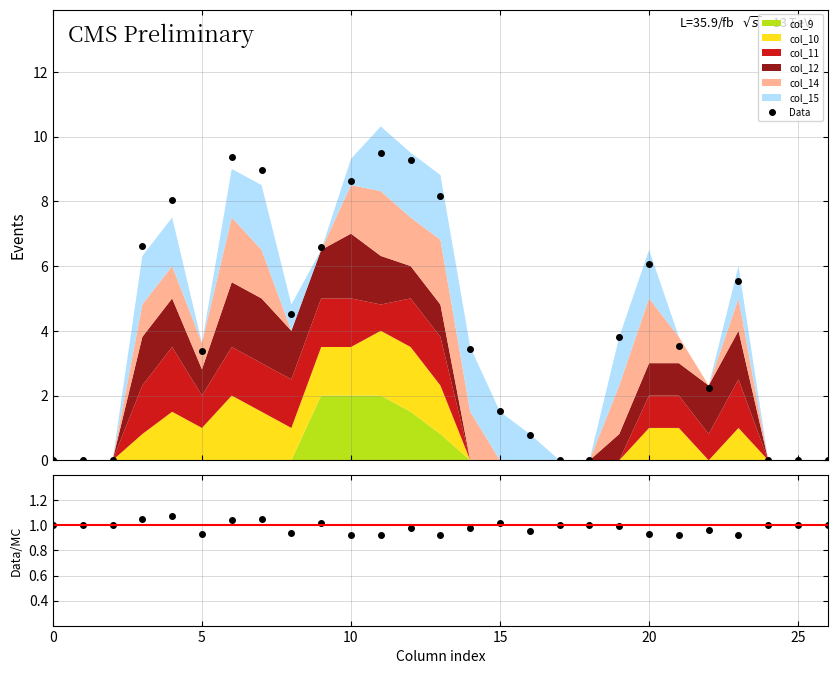

How many lines are shown in the chart?

2